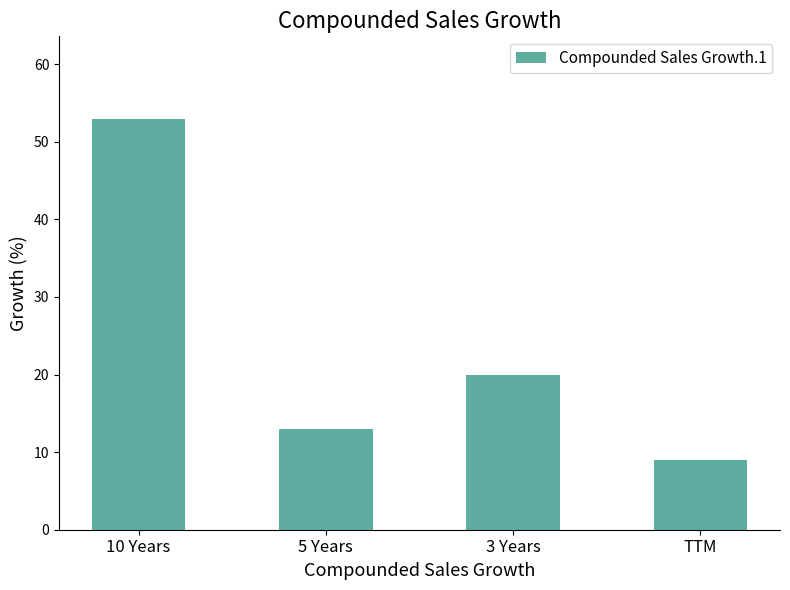

Is it true that the value at 3 Years is 33?

False